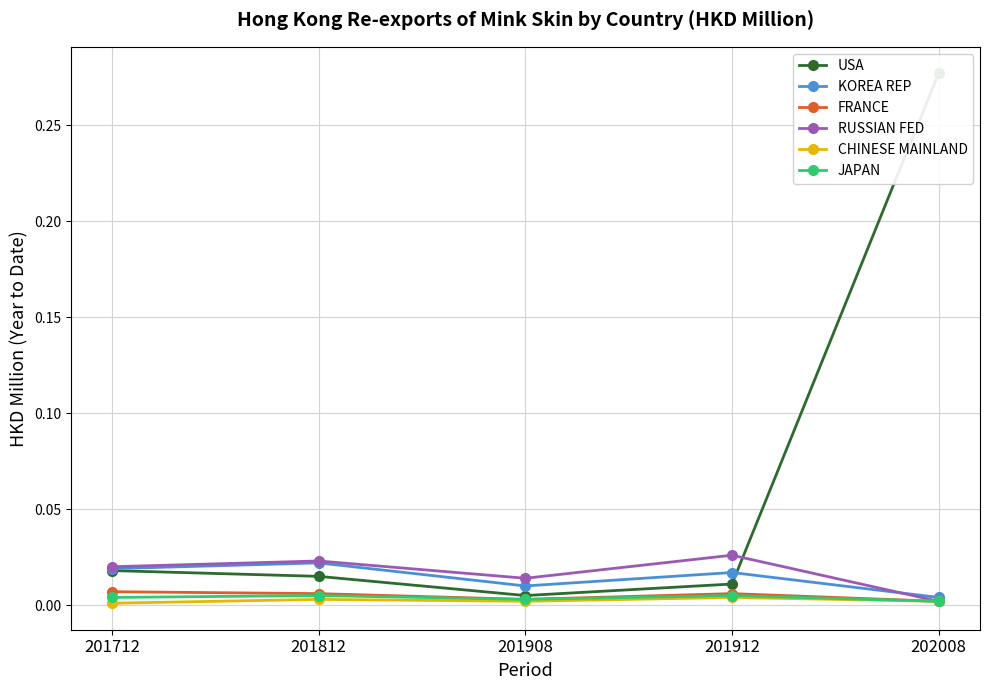

What is the sum of all KOREA REP values?

0.1